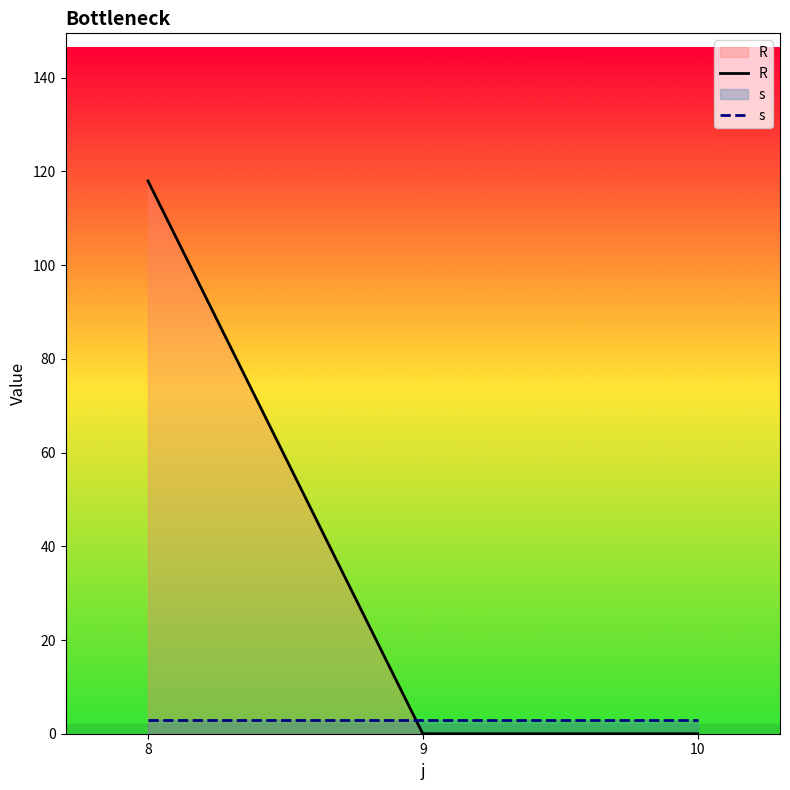

Which series has the widest spread of values?

R